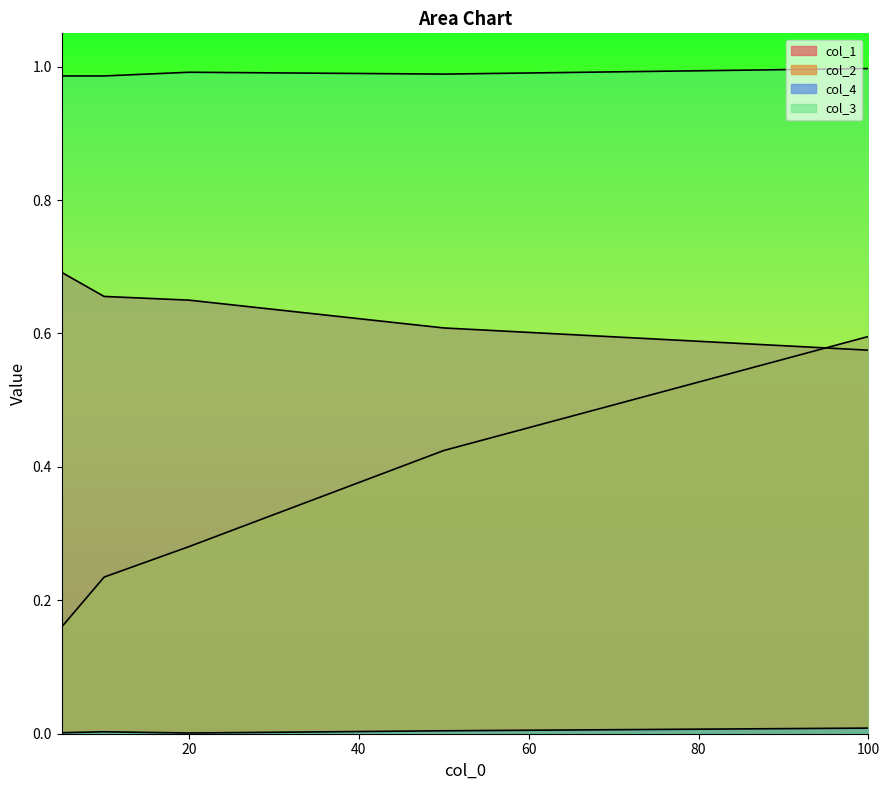

True or false: col_1 has more than 1 interior local peaks.

False